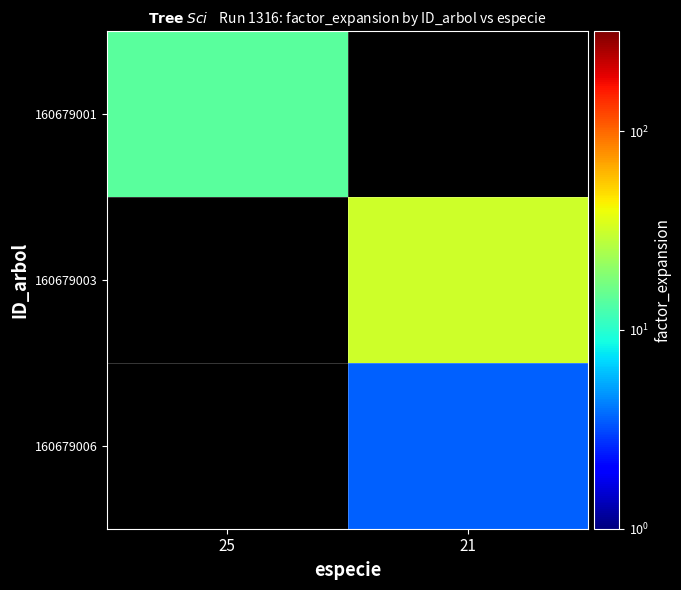

At how many categories does at least one series exceed 23?

1